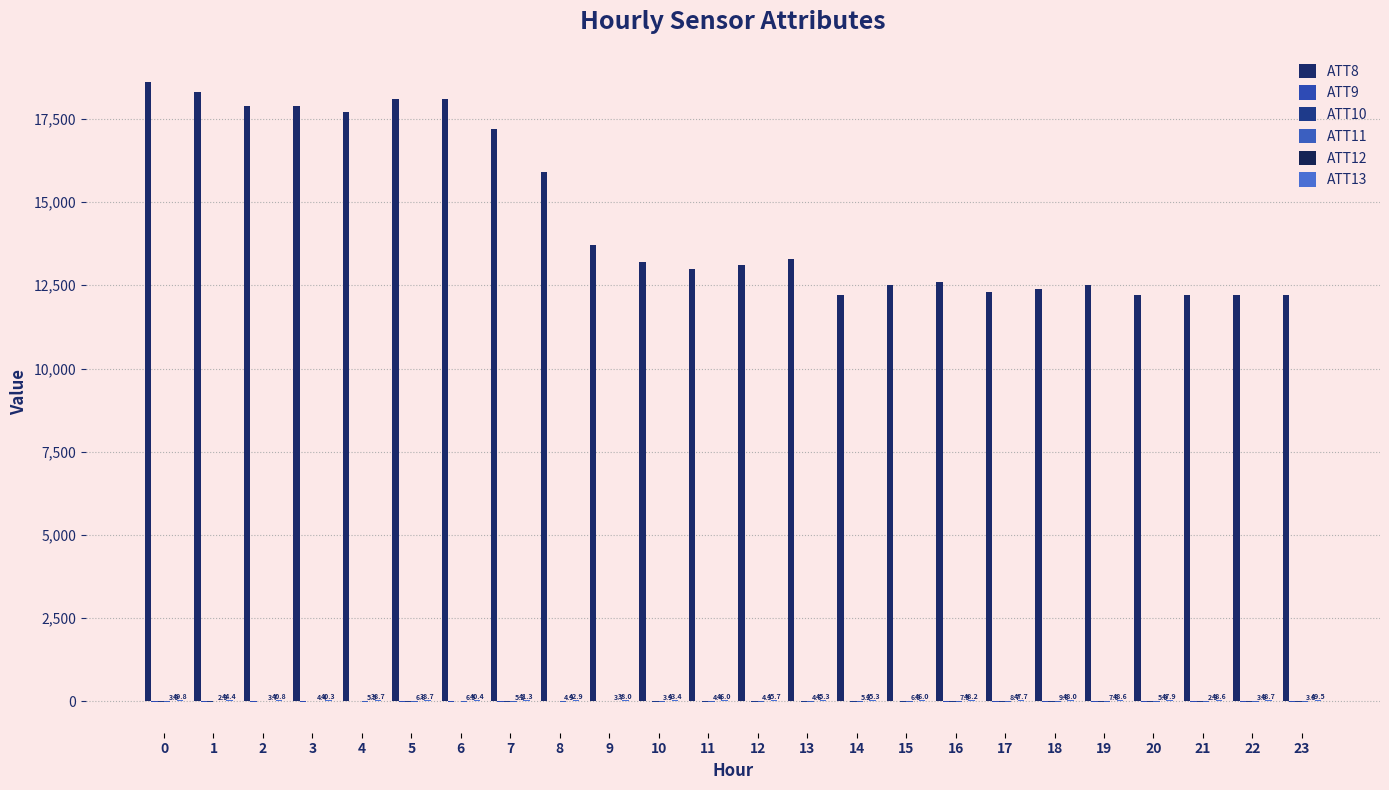

Are the bars horizontal?

No